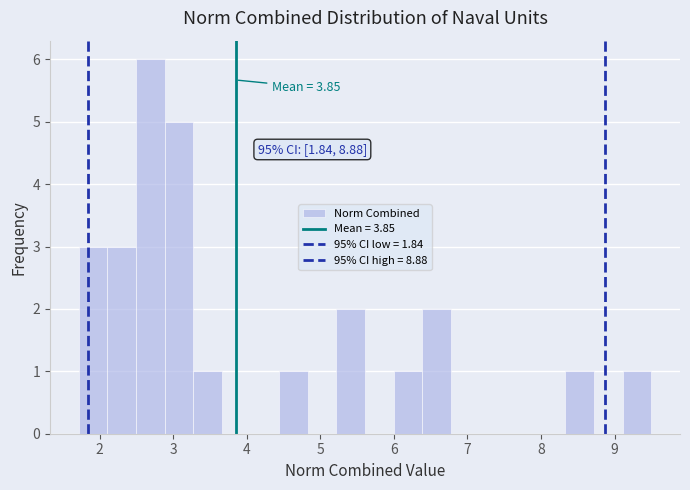

Read against the x-axis, roughly where is the centre of the tallest bar?

2.7